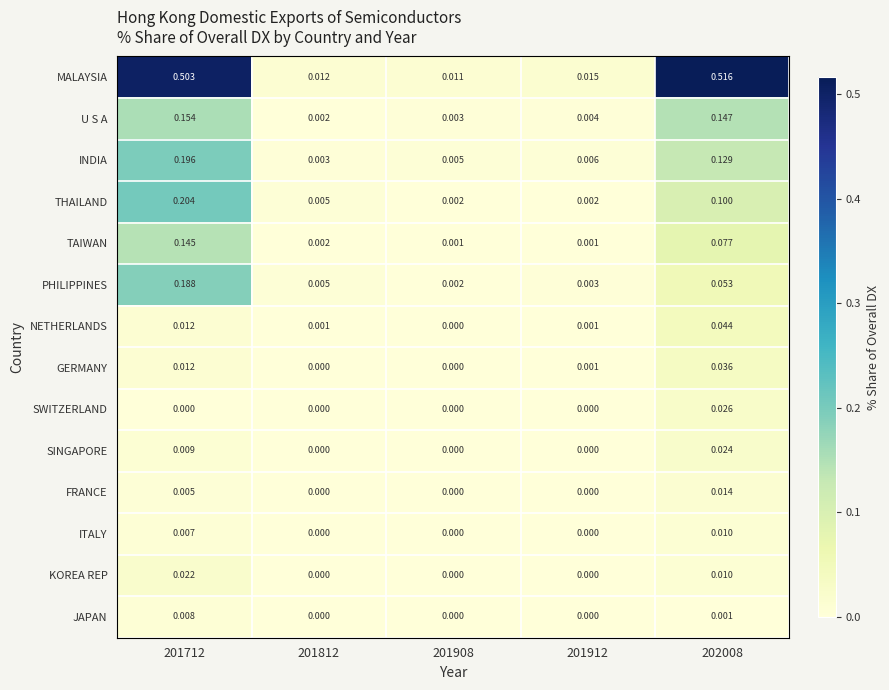

What is the total value across all series at 201712?

1.5